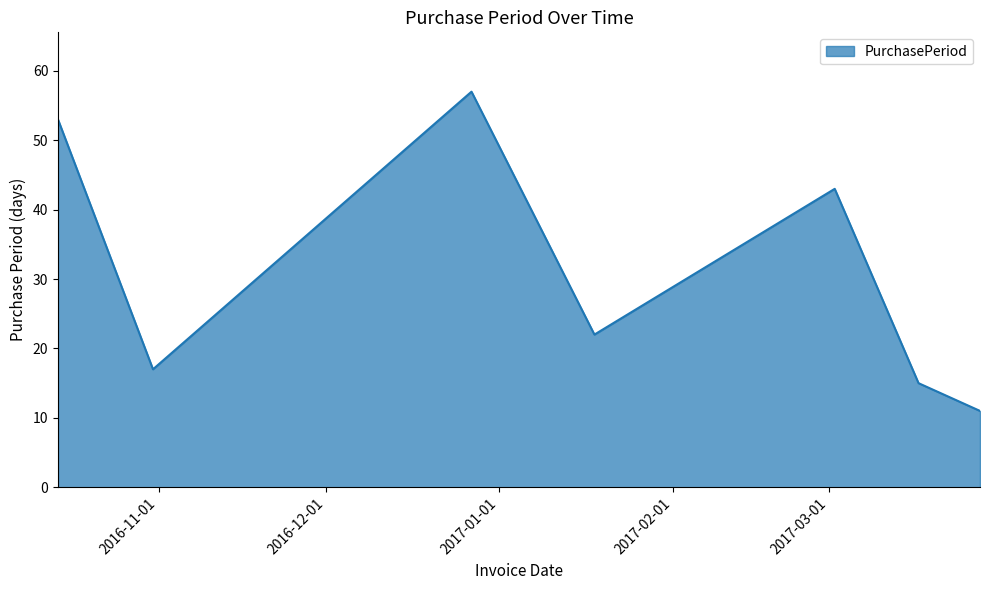

What is the smallest value displayed?

11